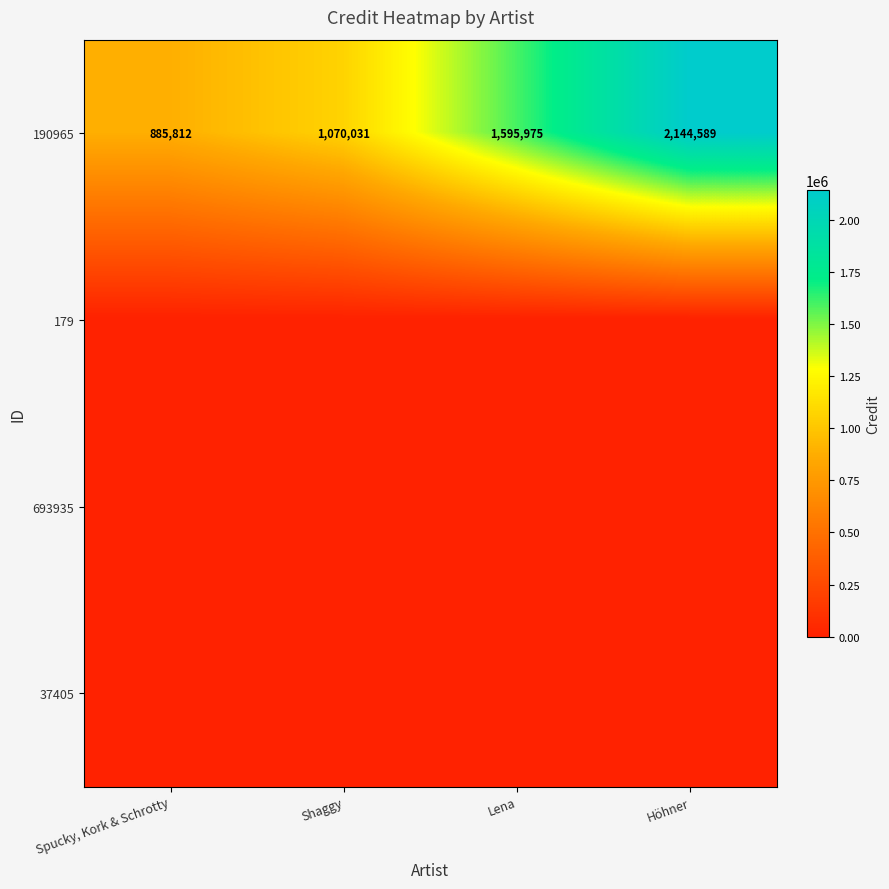

The 190965 series shows 617691 at Spucky, Kork & Schrotty. True or false?

False